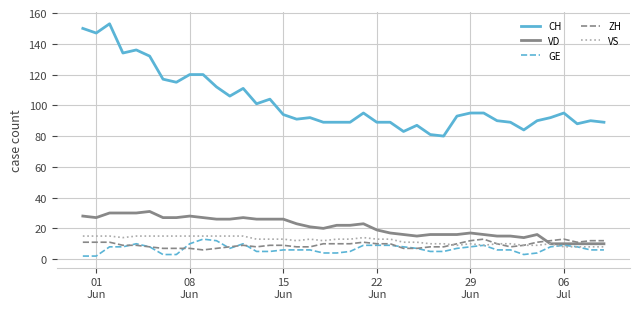

Which series has the largest total across all categories?

CH